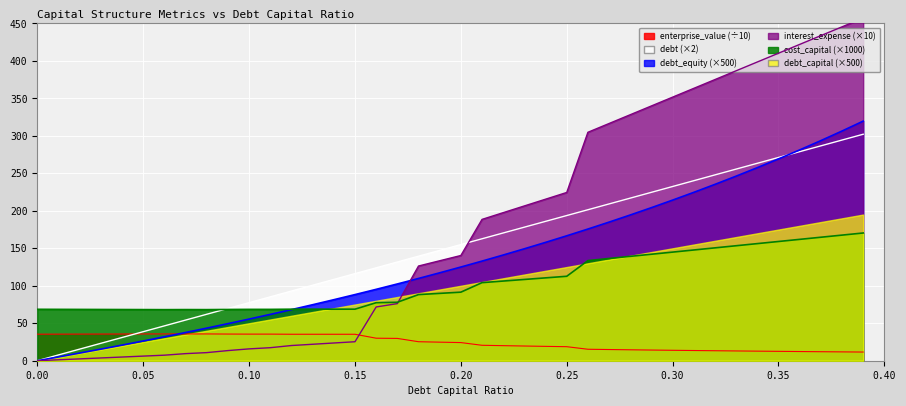

What is the maximum value for cost_capital (×1000)?

170.4